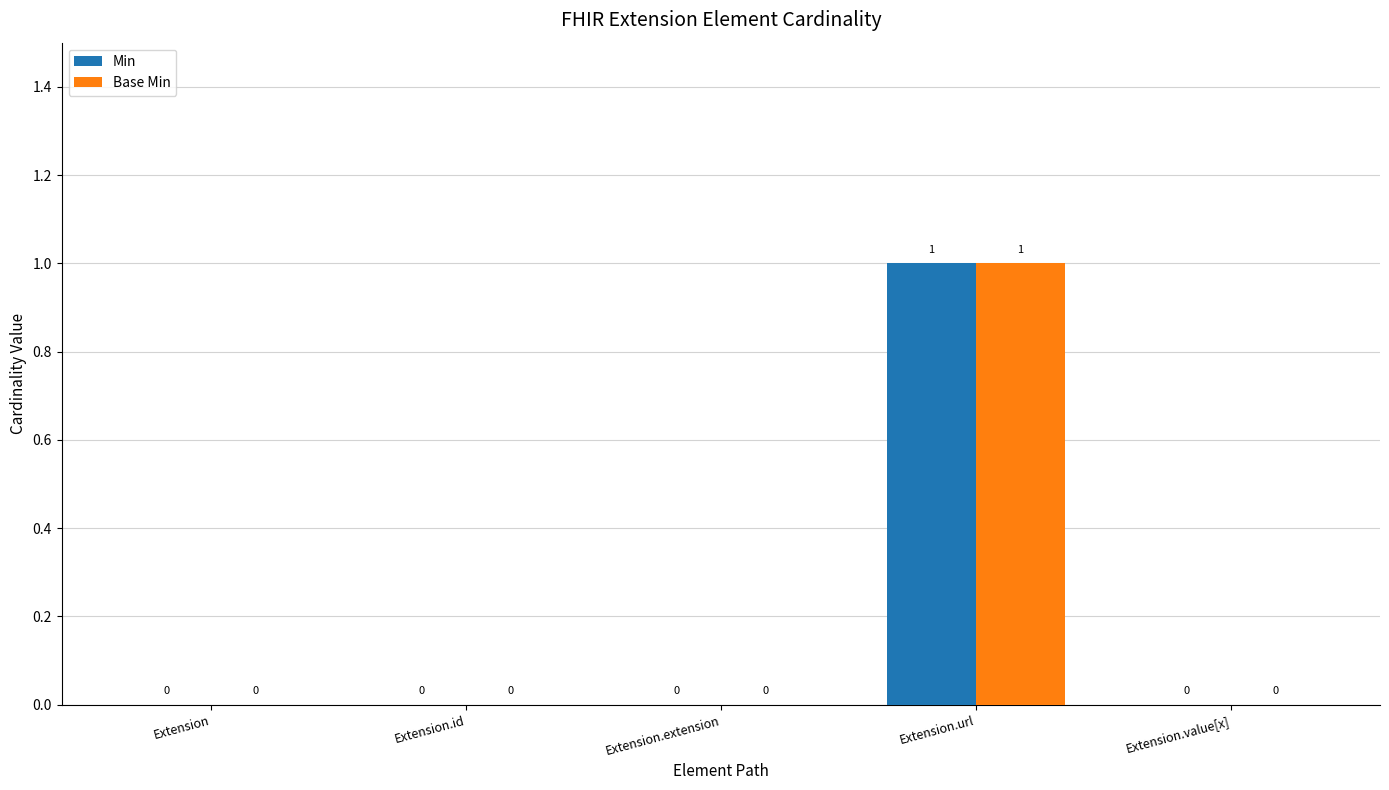

True or false: Base Min has a value of -1 at Extension.id.

False